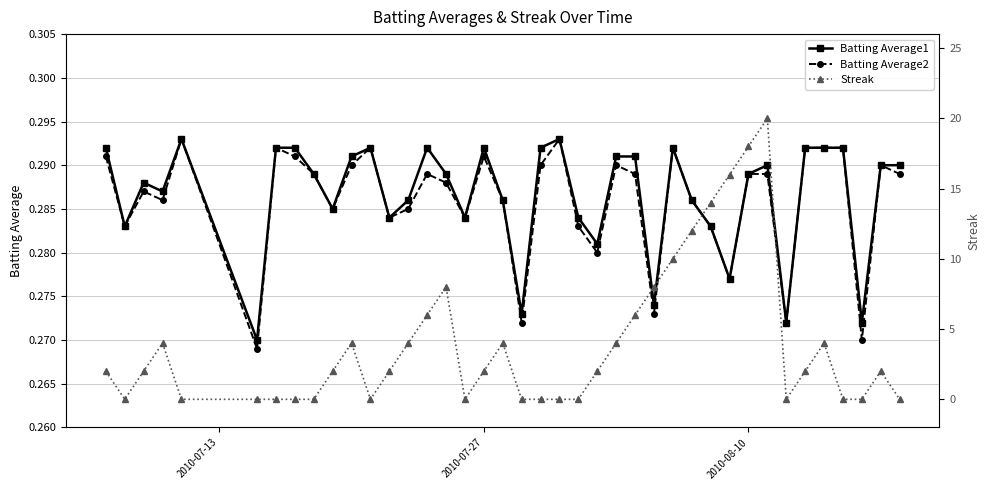

The Batting Average1 series shows 0.4 at 2010-08-10. True or false?

False